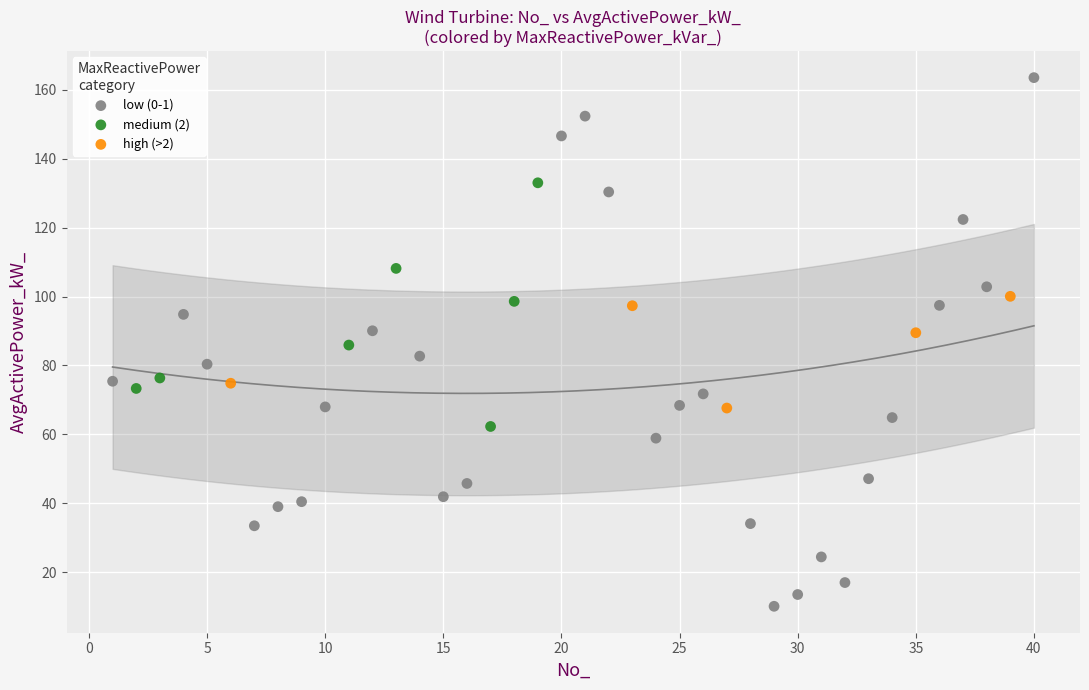

What are all the series names shown in the legend?

low (0-1), medium (2), high (>2)